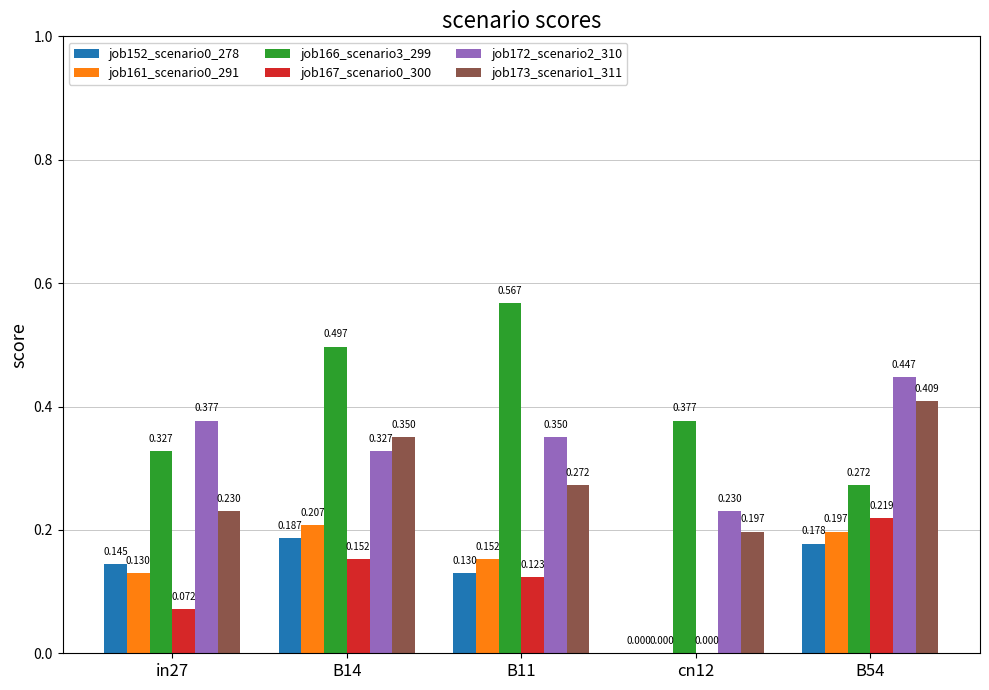

Are the bars horizontal?

No